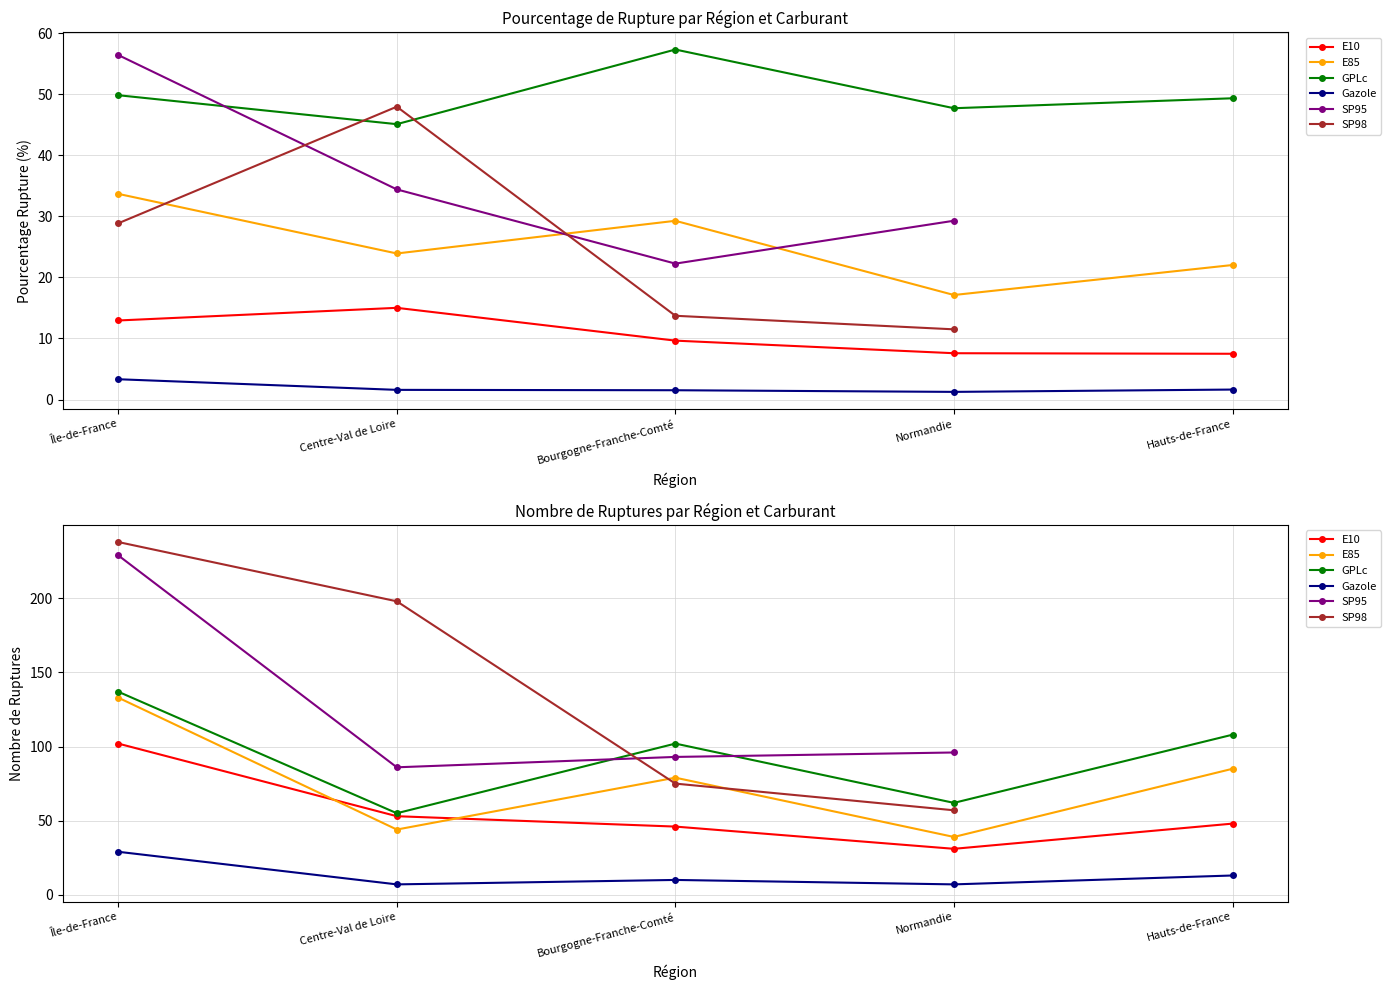

How many data points in E10 are above 48?

2